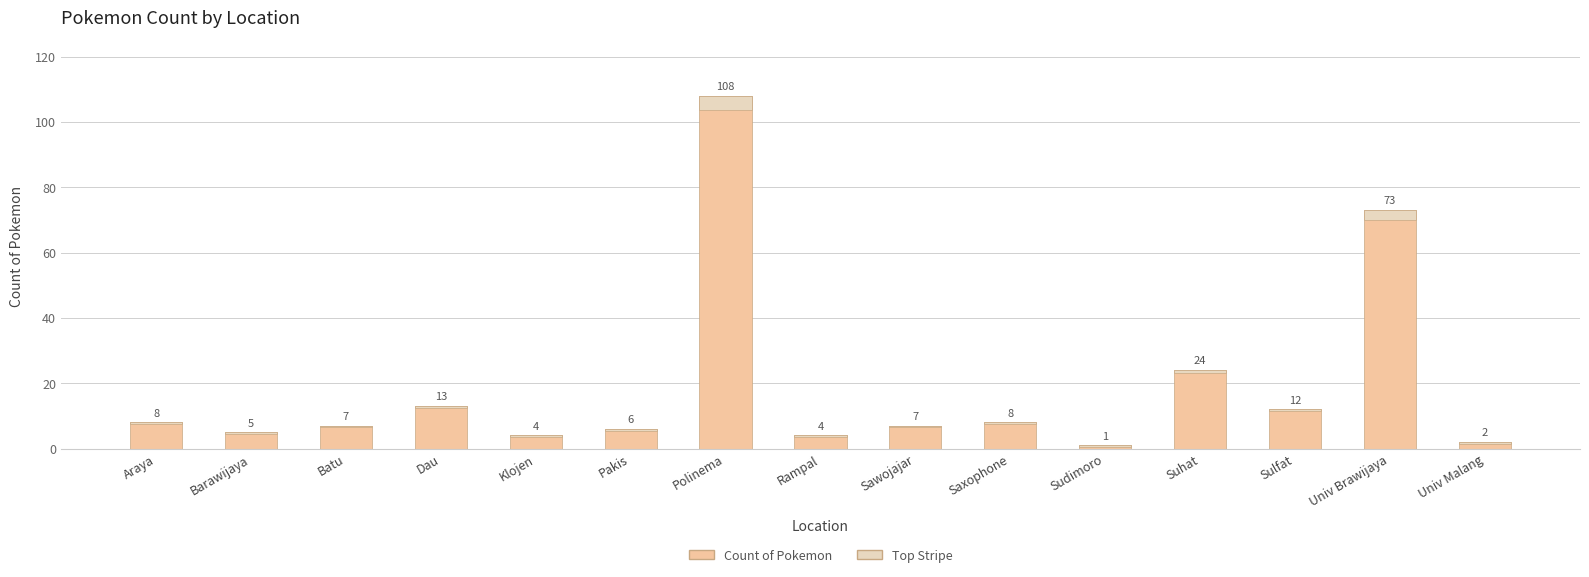

Where does the data first go above 7?

Araya